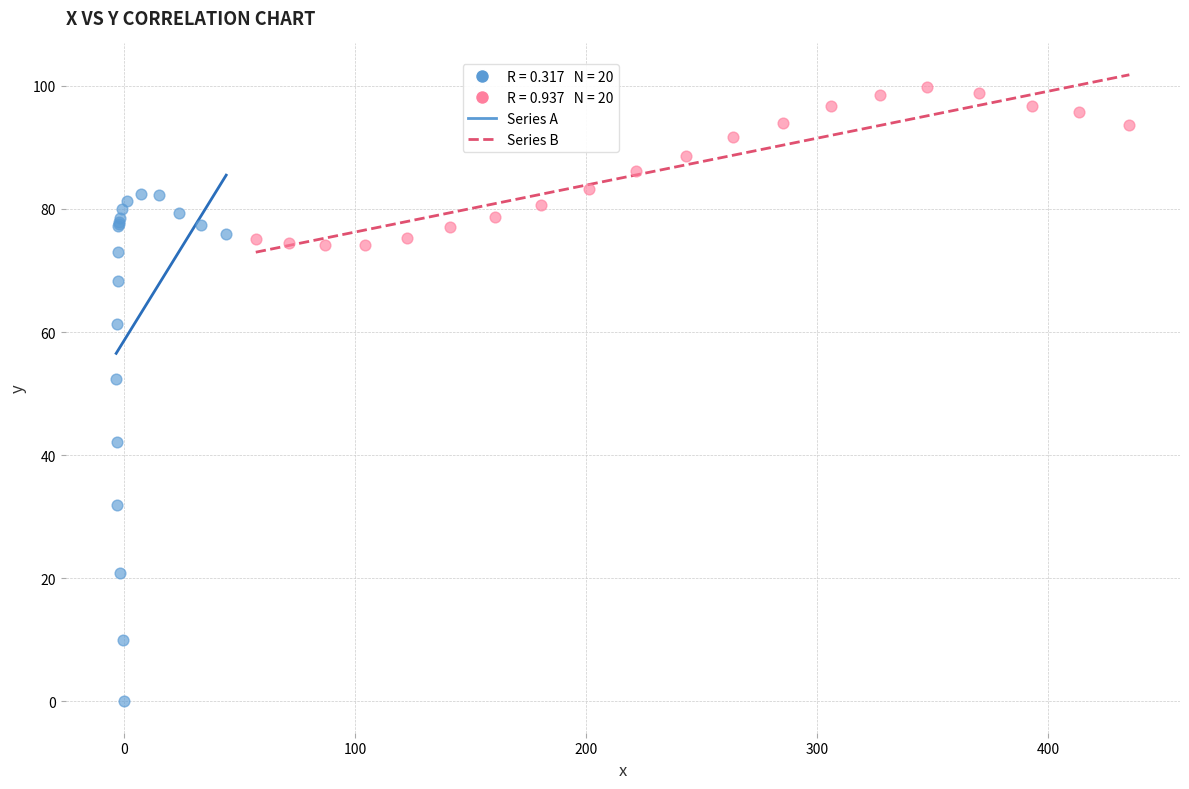

Which series reaches the maximum Y coordinate?

Series B